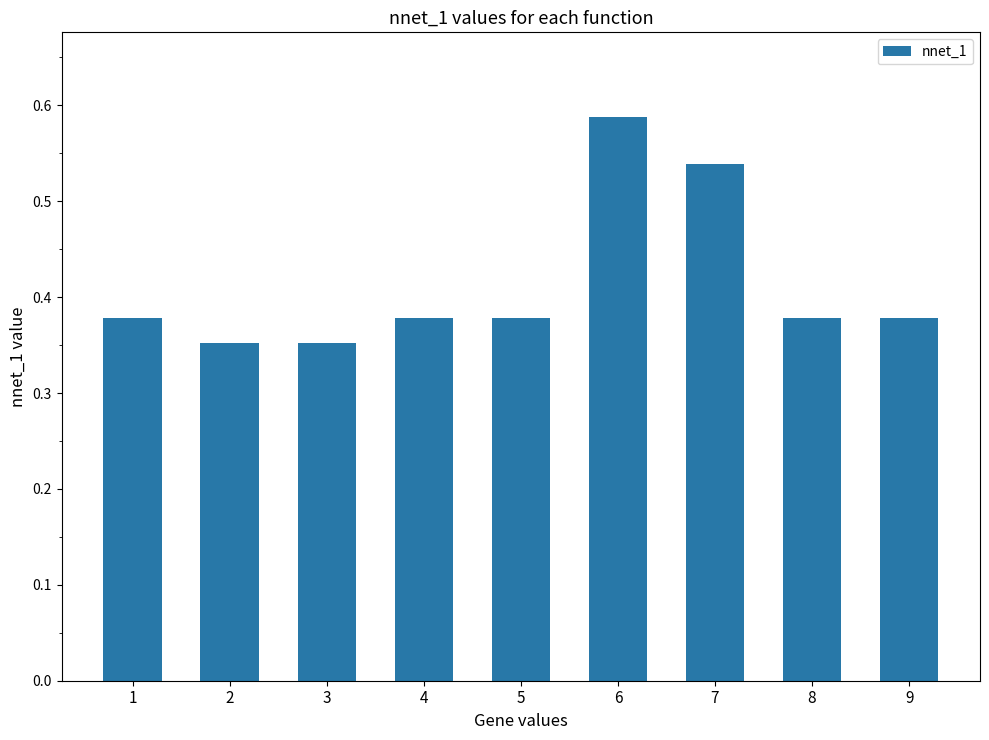

Count the values in the range 0 to 1.

9